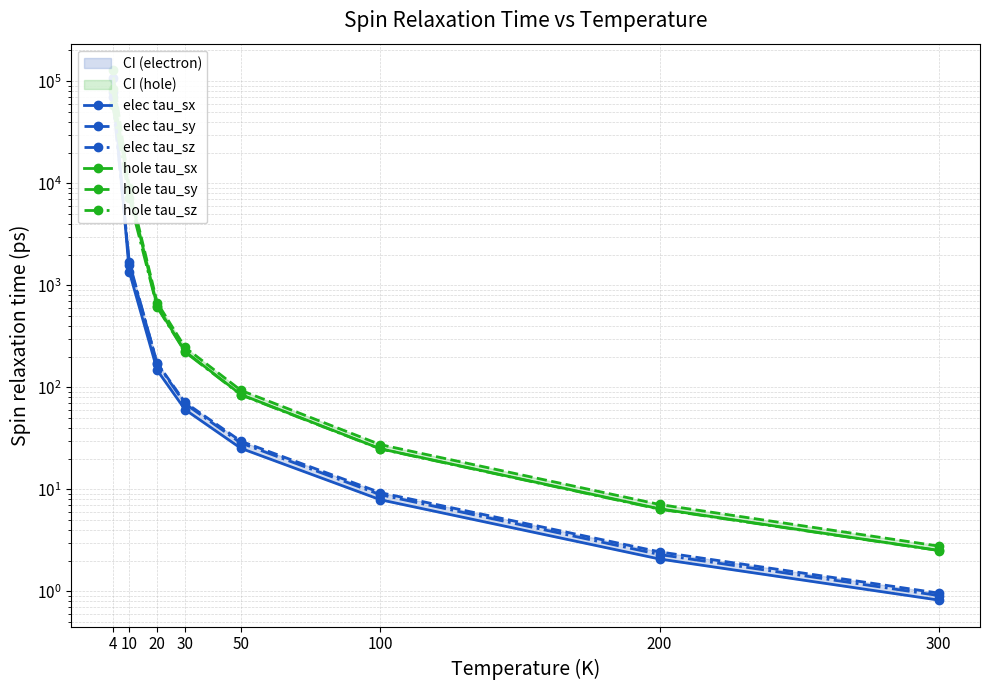

Reading left to right, extract all data points from this chart.

elec tau_sx: 0.8	2.1	7.9	25.2	60.4	147.0	1358.5	106590.4
elec tau_sy: 1.0	2.4	9.3	29.6	71.0	172.9	1593.0	79257.2
elec tau_sz: 0.9	2.3	8.9	28.4	68.9	170.9	1690.7	70575.0
hole tau_sx: 2.5	6.4	25.0	85.0	224.7	623.0	8347.4	83783.8
hole tau_sy: 2.8	7.1	27.4	93.4	245.9	675.4	8970.5	128307.2
hole tau_sz: 2.5	6.4	24.9	84.2	221.6	608.1	7201.8	59026.0